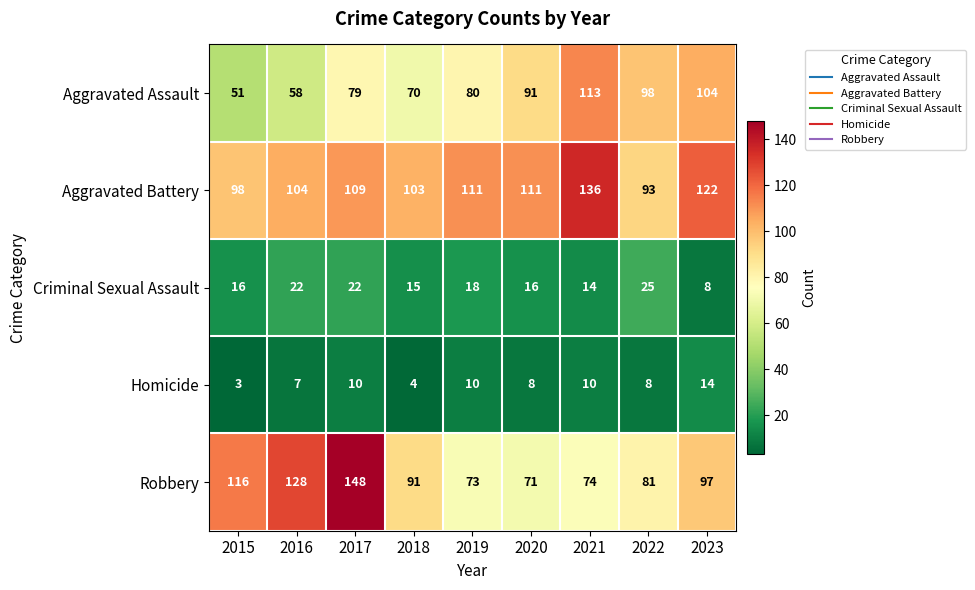

Read the Aggravated Battery value at 2016.

104